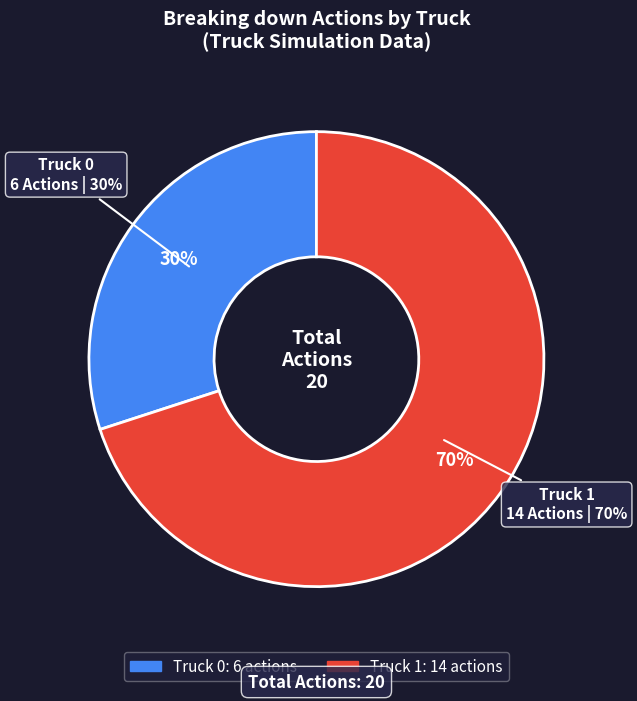

Between Truck 1 and Truck 0, which is larger?

Truck 1